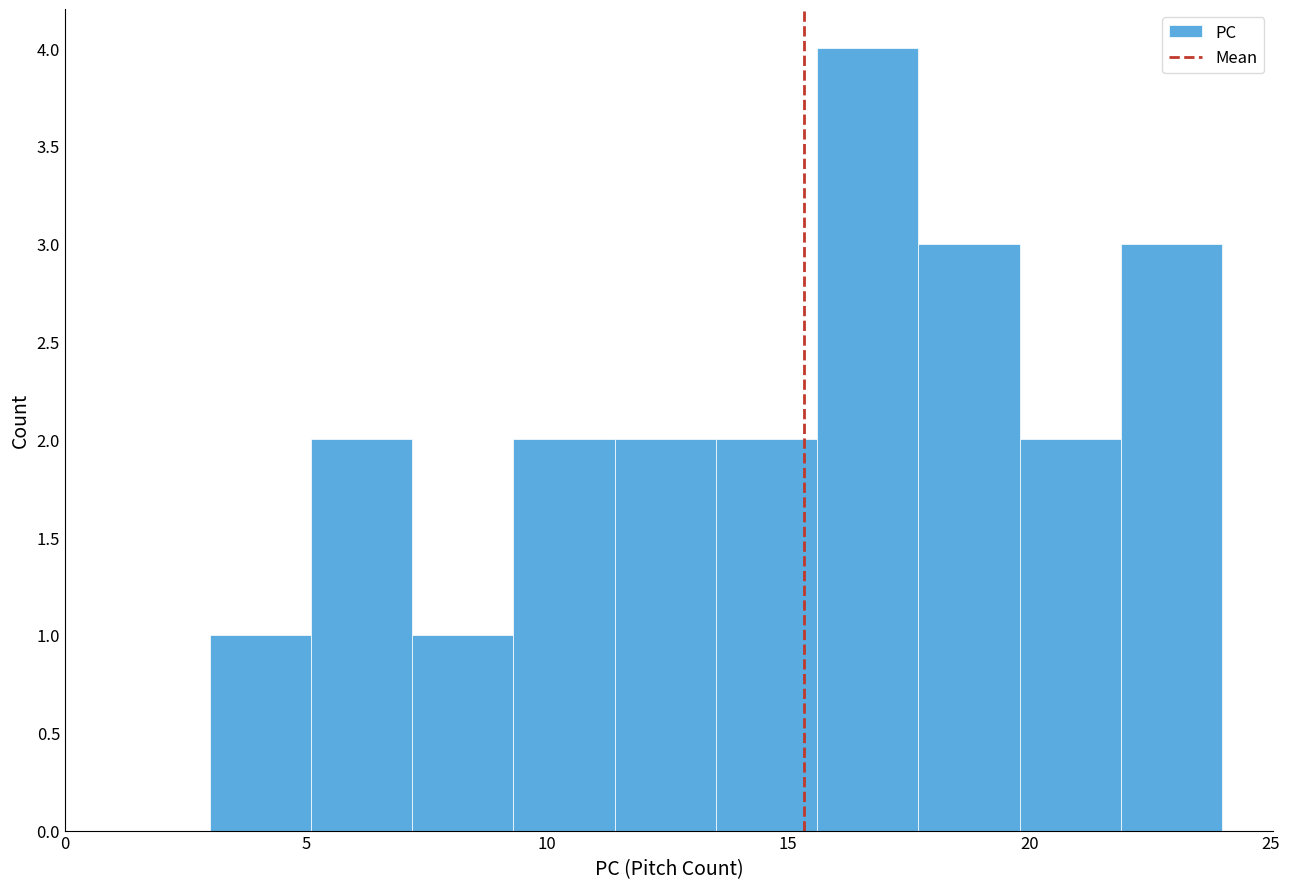

What is the height of the bar covering 19.8 to 21.9 on the x-axis? Neither the bar edges nor the heights are printed on the chart, so give them approximately, as read against the axes.

2